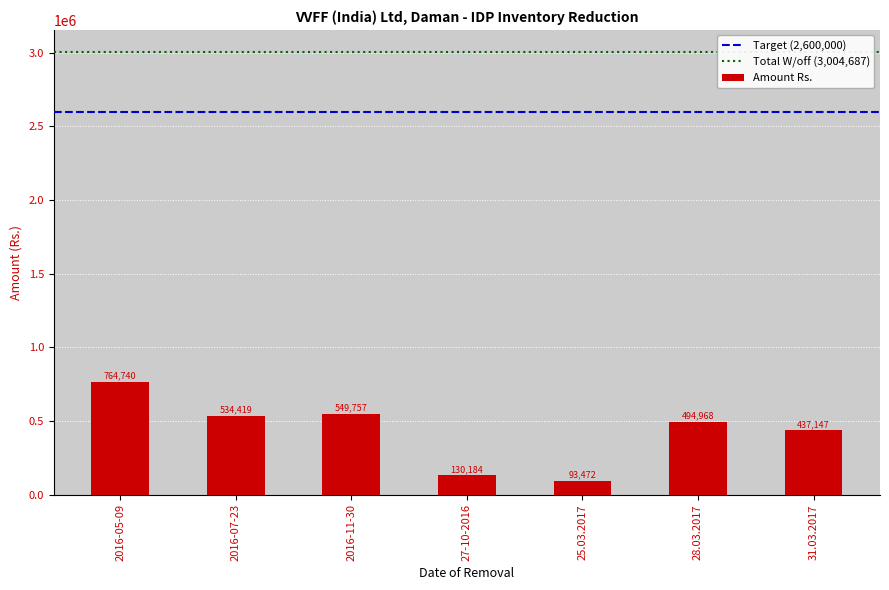

What is the sum of the values at 2016-05-09 and 27-10-2016?

894924.3